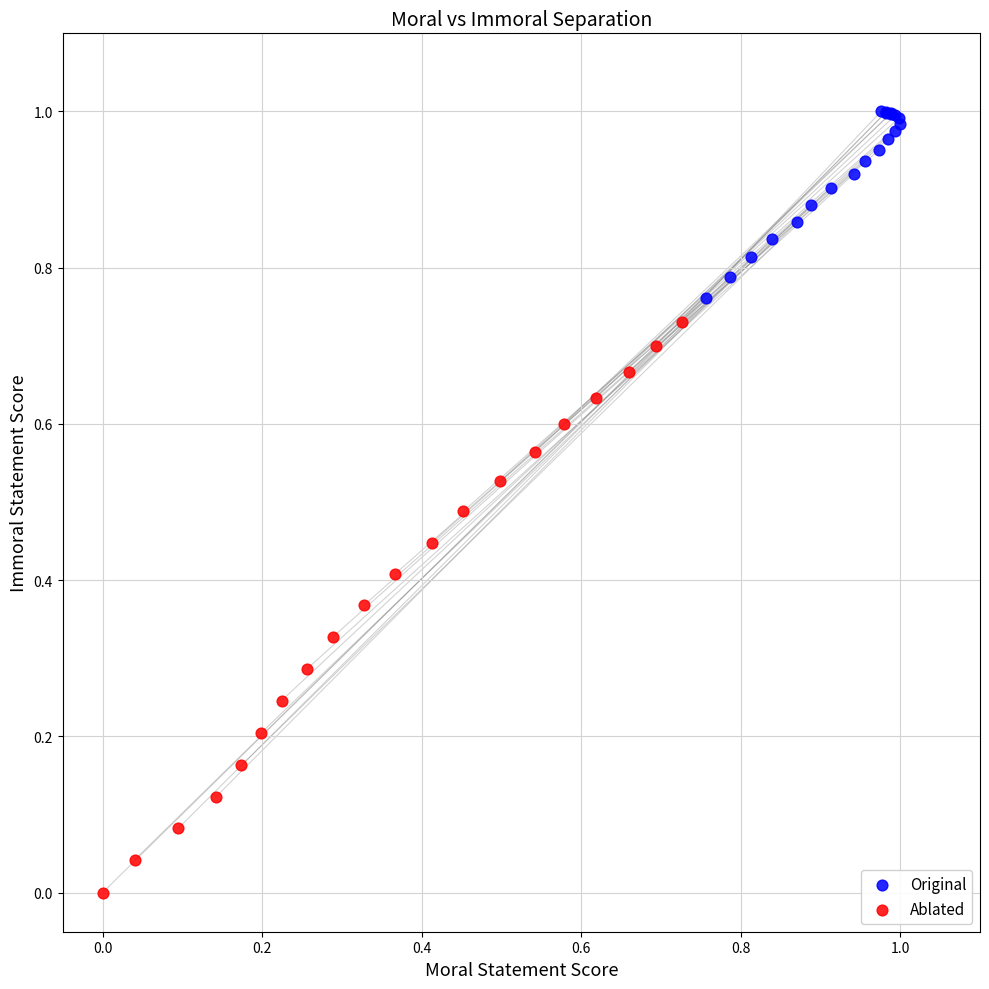

Which series contains the lowest Y value?

Ablated